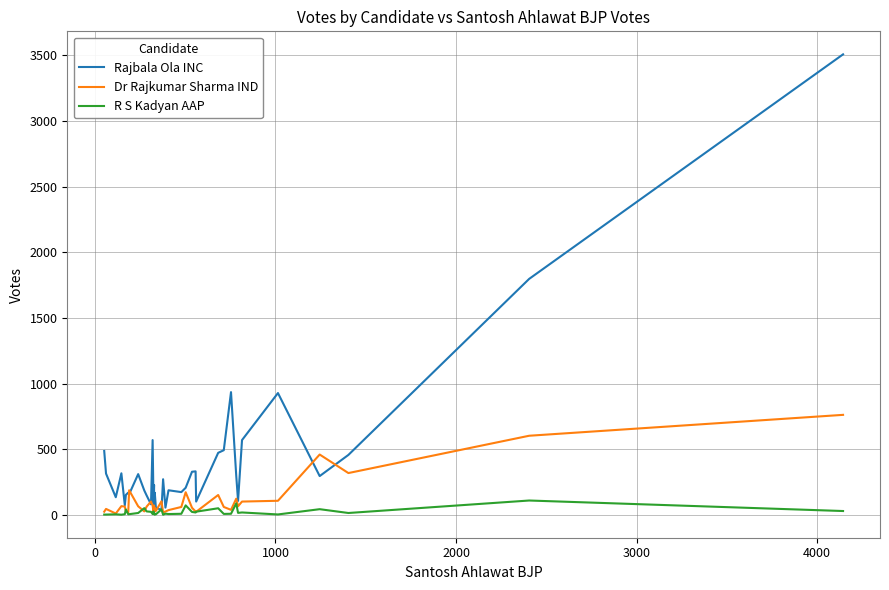

List the series in order of their peak value, highest first.

Rajbala Ola INC, Dr Rajkumar Sharma IND, R S Kadyan AAP